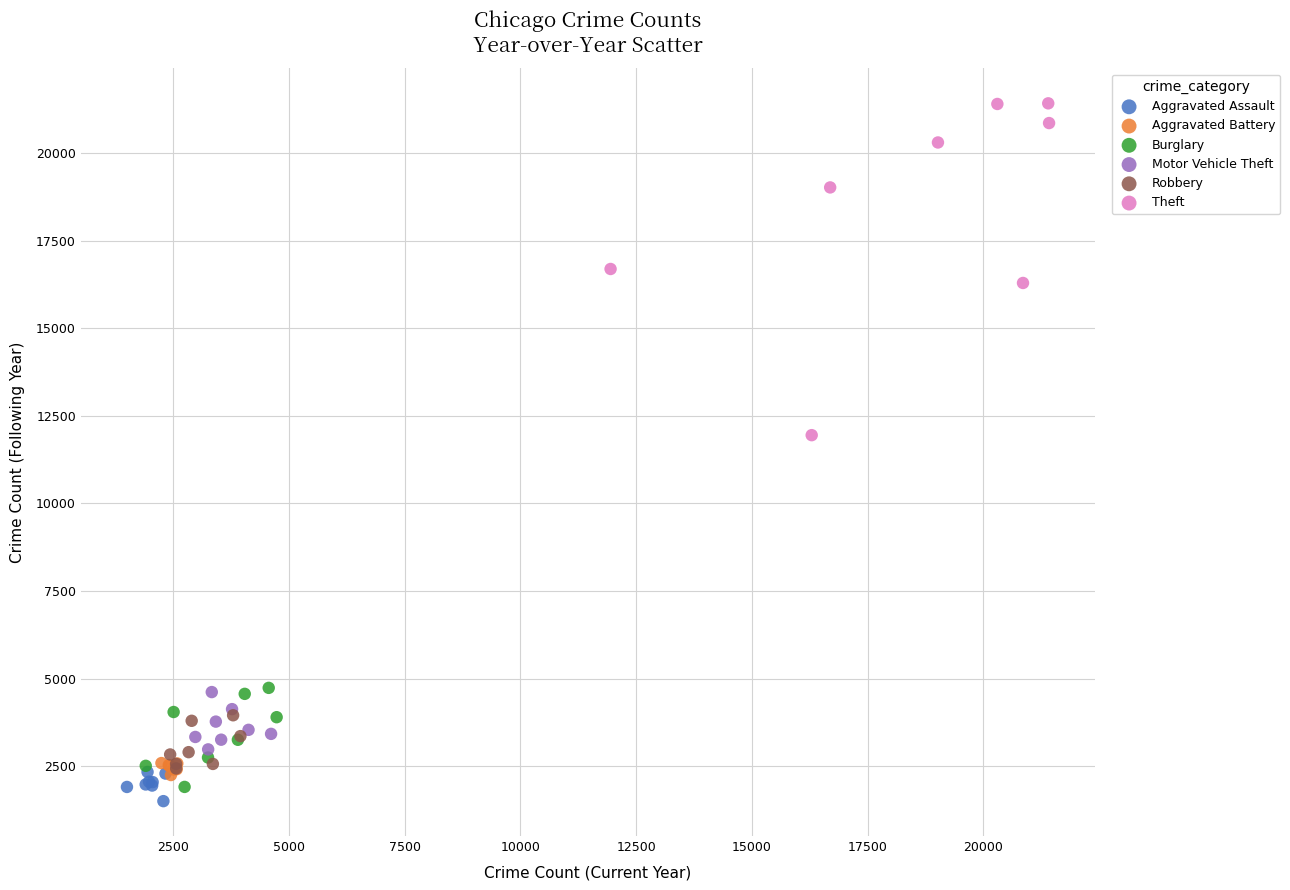

Which series contains the highest Y value?

Theft